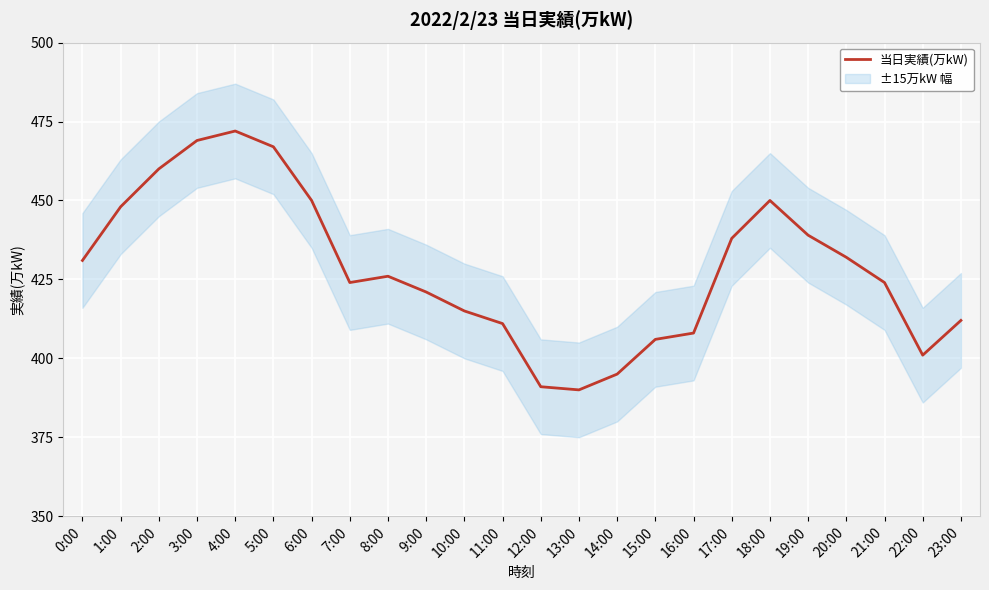

What position from the right is 17:00?

7